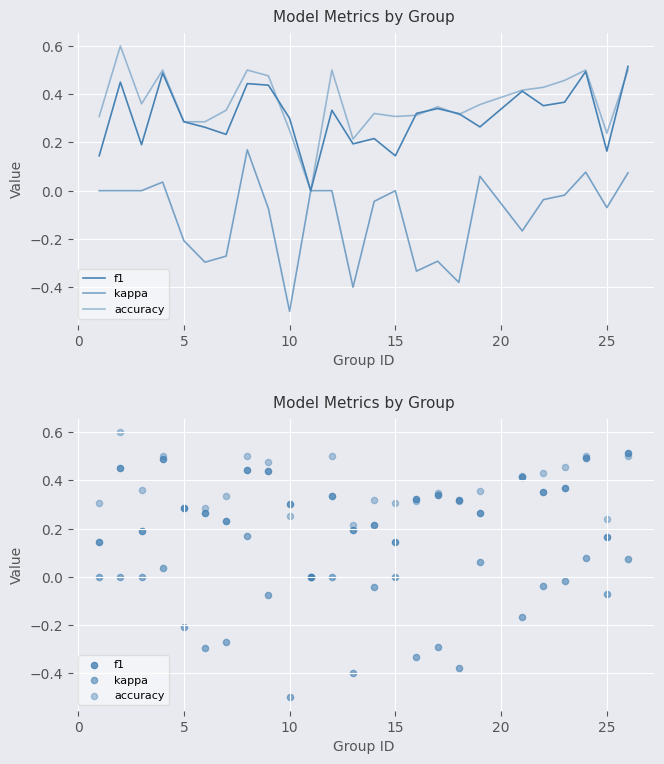

Which series has the widest spread of Y values?

kappa